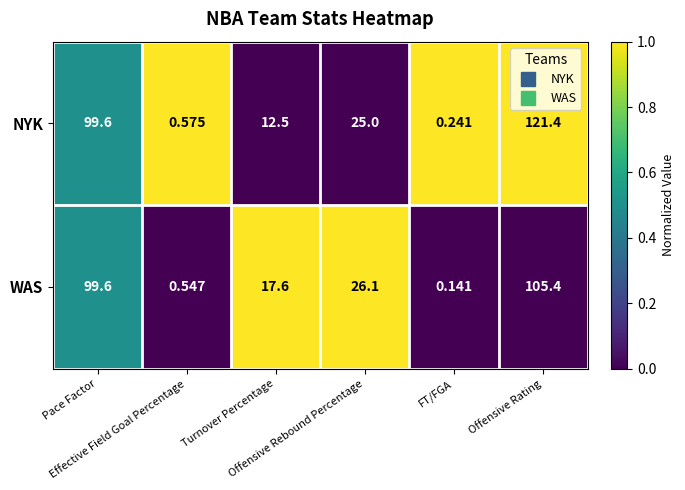

At how many categories does at least one series exceed 0?

6